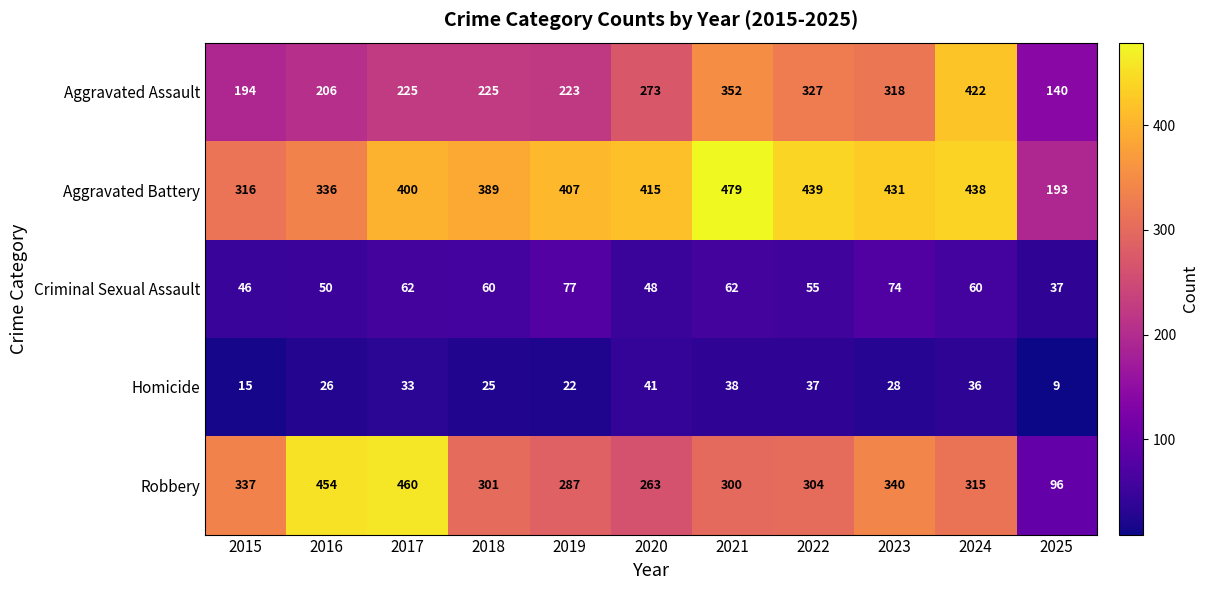

What is the difference between the second highest and second lowest values in the Aggravated Battery series?

123